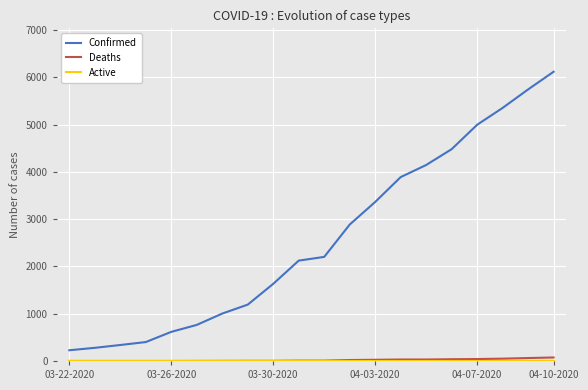

Which series has the largest total across all categories?

Confirmed